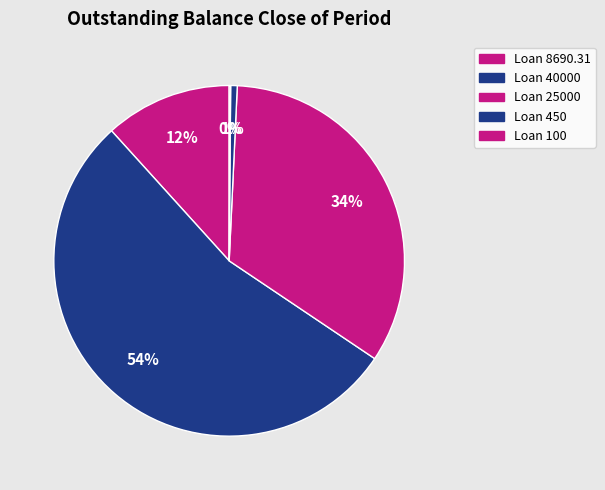

What portion of the pie excludes Loan 8690.31?

88.3%